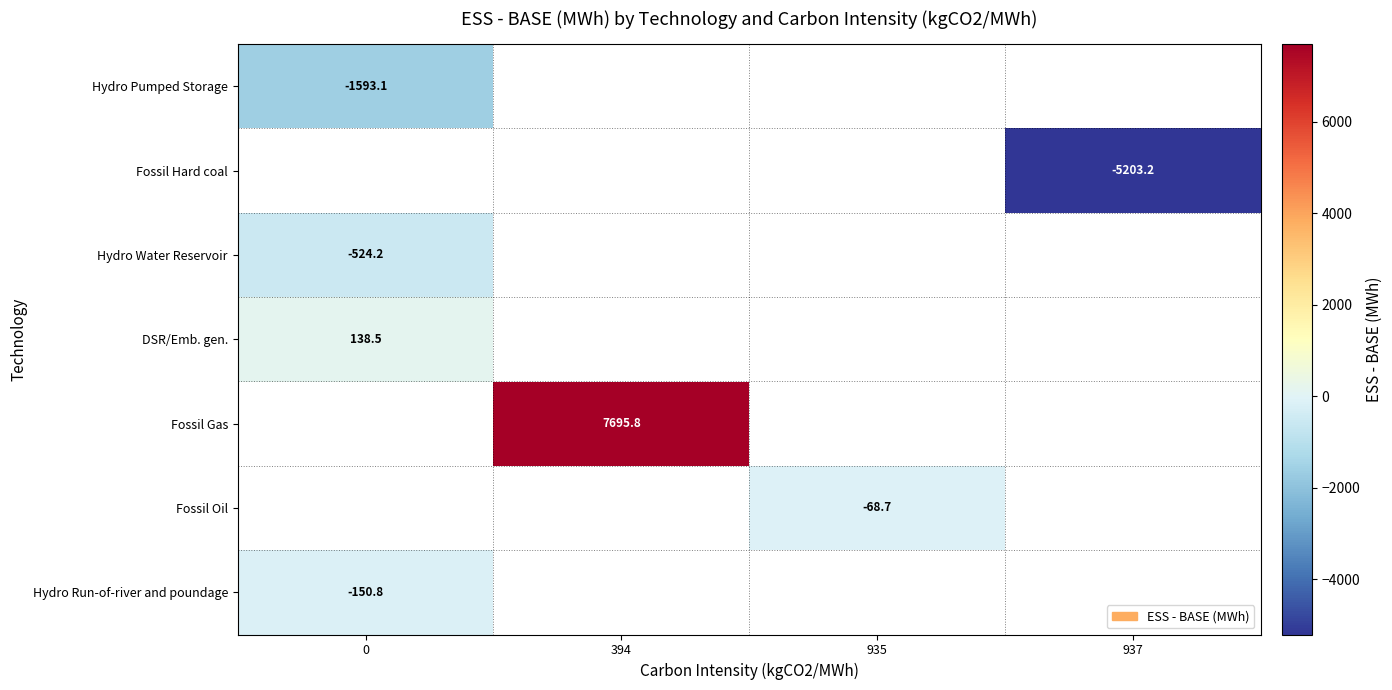

At how many categories does at least one series exceed 1889?

1